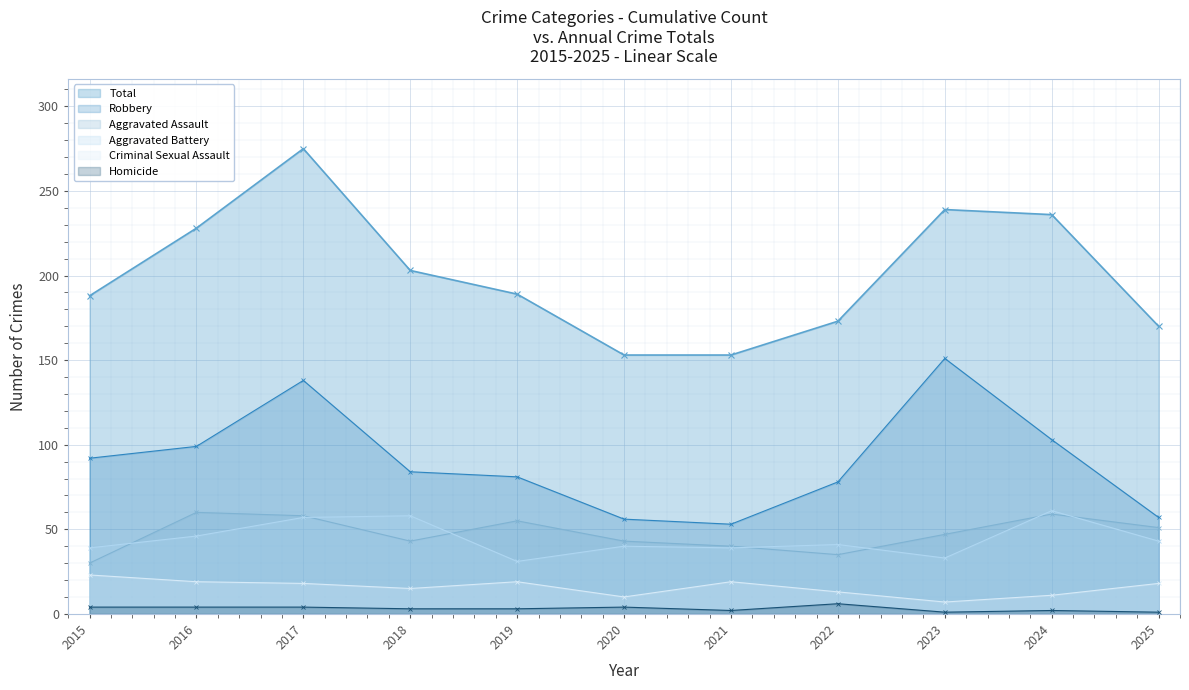

Where is Total nearest to the value 214?

2018